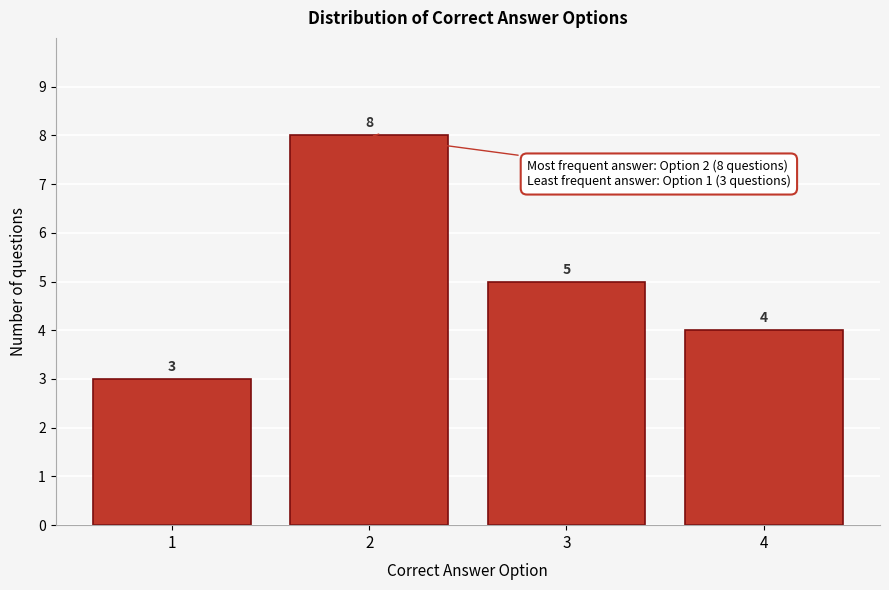

Reading right to left, extract all data points from this chart.

4=4	3=5	2=8	1=3